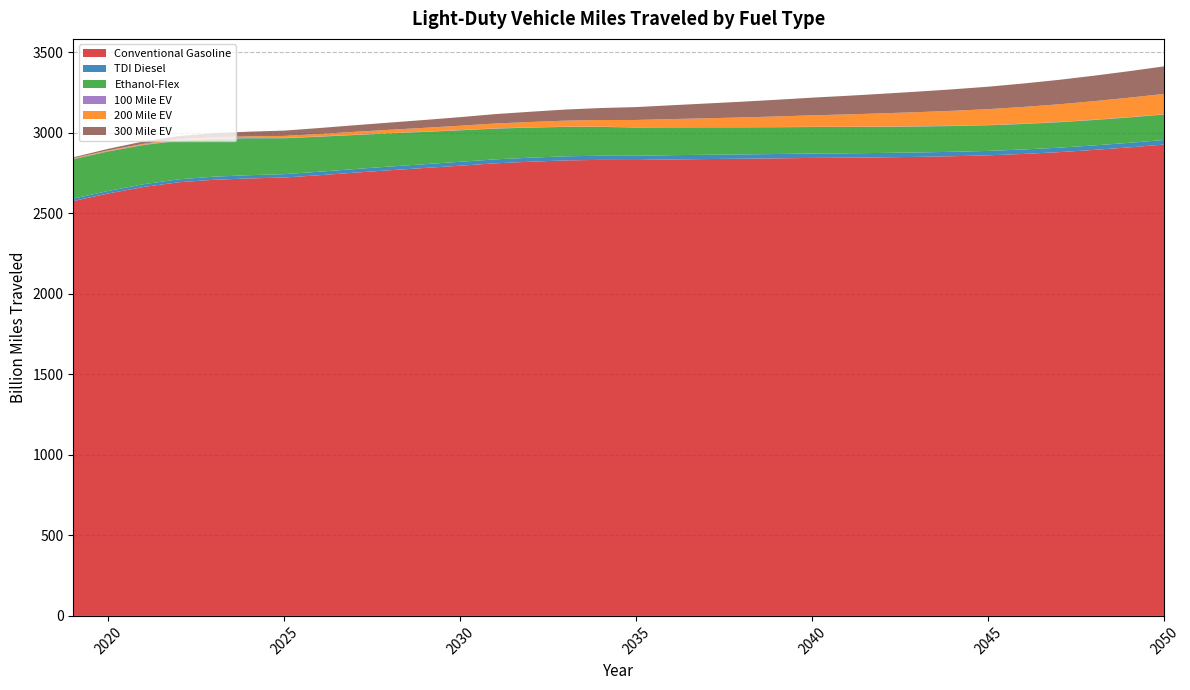

Reading left to right, list all the values displayed in this chart.

Conventional Gasoline: 2050=2927.8	2049=2910.2	2048=2894.3	2047=2880.4	2046=2869.5	2045=2860.7	2044=2855.3	2043=2851.3	2042=2848.3	2041=2846.0	2040=2844.7	2039=2842.0	2038=2839.7	2037=2837.7	2036=2835.3	2035=2831.9	2034=2832.6	2033=2829.3	2032=2821.1	2031=2811.2	2030=2796.6	2029=2782.4	2028=2768.2	2027=2753.2	2026=2737.4	2025=2722.9	2024=2717.3	2023=2709.0	2022=2693.6	2021=2664.5	2020=2624.1	2019=2576.9
TDI Diesel: 2050=28.3	2049=28.1	2048=27.9	2047=27.8	2046=27.6	2045=27.5	2044=27.5	2043=27.4	2042=27.4	2041=27.3	2040=27.2	2039=27.0	2038=26.8	2037=26.6	2036=26.4	2035=26.1	2034=25.9	2033=25.5	2032=25.1	2031=24.7	2030=24.2	2029=23.6	2028=23.1	2027=22.4	2026=21.7	2025=21.0	2024=20.2	2023=19.4	2022=18.2	2021=16.9	2020=15.8	2019=15.1
Ethanol-Flex: 2050=157.9	2049=157.8	2048=157.8	2047=158.0	2046=158.5	2045=159.1	2044=159.9	2043=160.9	2042=162.0	2041=163.3	2040=164.7	2039=166.2	2038=168.0	2037=170.1	2036=172.5	2035=175.4	2034=178.9	2033=182.6	2032=186.6	2031=190.9	2030=195.4	2029=200.3	2028=205.7	2027=211.3	2026=217.1	2025=223.0	2024=229.3	2023=235.1	2022=239.9	2021=243.2	2020=245.1	2019=244.8
100 Mile EV: 2050=2.1	2049=2.1	2048=2.0	2047=2.0	2046=1.9	2045=1.8	2044=1.8	2043=1.7	2042=1.7	2041=1.6	2040=1.5	2039=1.5	2038=1.5	2037=1.4	2036=1.4	2035=1.4	2034=1.4	2033=1.5	2032=1.5	2031=1.6	2030=1.7	2029=1.8	2028=1.8	2027=1.9	2026=2.0	2025=2.1	2024=2.2	2023=2.3	2022=2.4	2021=2.4	2020=2.4	2019=2.4
200 Mile EV: 2050=126.1	2049=120.5	2048=114.9	2047=109.3	2046=103.9	2045=98.4	2044=93.0	2043=87.7	2042=82.2	2041=76.7	2040=71.1	2039=65.5	2038=60.2	2037=55.0	2036=50.2	2035=45.6	2034=41.4	2033=37.4	2032=33.7	2031=30.1	2030=26.8	2029=23.7	2028=20.8	2027=18.0	2026=15.1	2025=12.3	2024=9.6	2023=7.8	2022=6.5	2021=5.5	2020=4.5	2019=3.7
300 Mile EV: 2050=171.1	2049=164.6	2048=158.2	2047=151.8	2046=145.6	2045=139.4	2044=133.5	2043=127.5	2042=121.6	2041=115.7	2040=109.8	2039=103.8	2038=97.9	2037=91.9	2036=86.0	2035=80.1	2034=74.5	2033=69.0	2032=63.6	2031=58.4	2030=53.4	2029=48.9	2028=44.8	2027=40.9	2026=37.0	2025=33.2	2024=29.2	2023=24.8	2022=20.0	2021=14.8	2020=9.5	2019=5.6